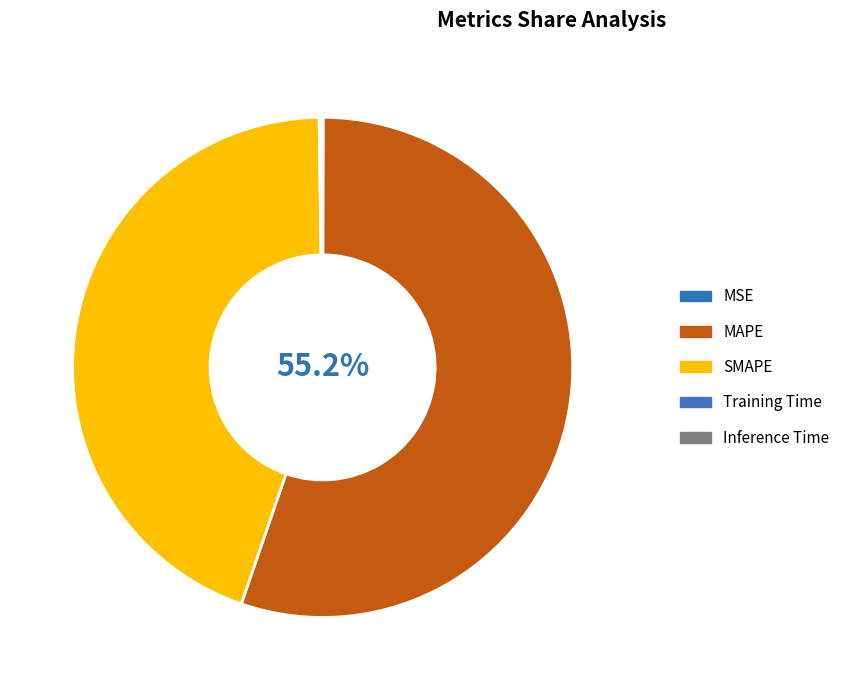

What is the smallest slice in the pie chart?

MSE